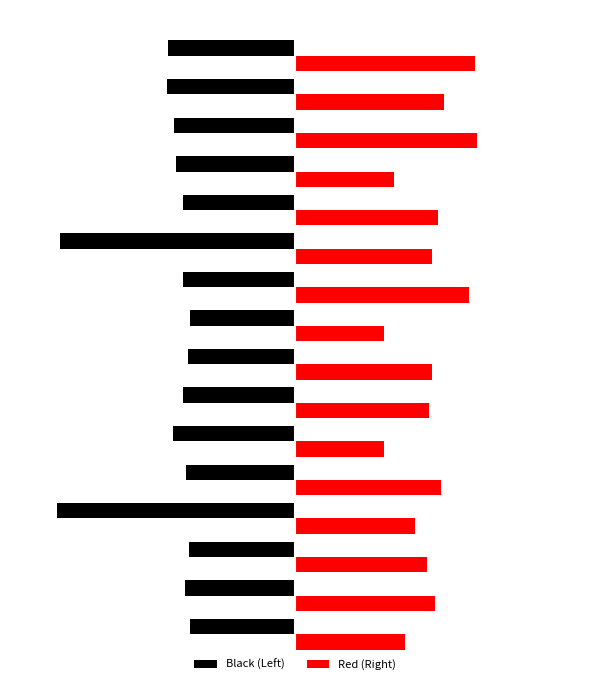

What are all the series names shown in the legend?

Black (Left), Red (Right)